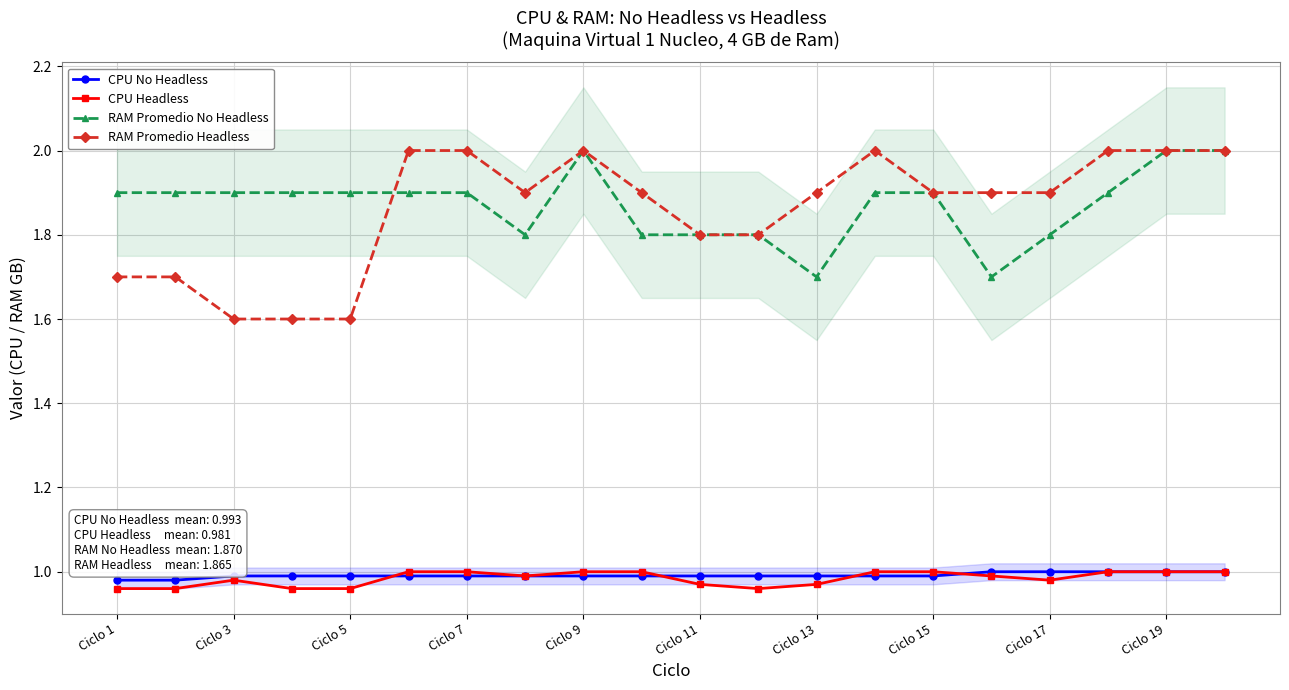

What is the value of the RAM Promedio Headless point at the 10th from the left?

1.9